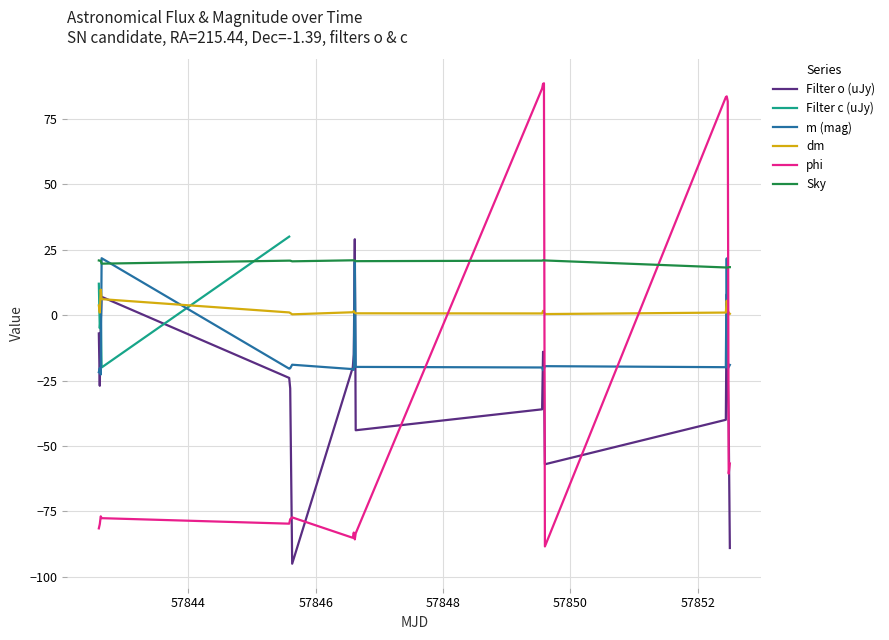

How many times do Filter o (uJy) and Sky cross each other?

2